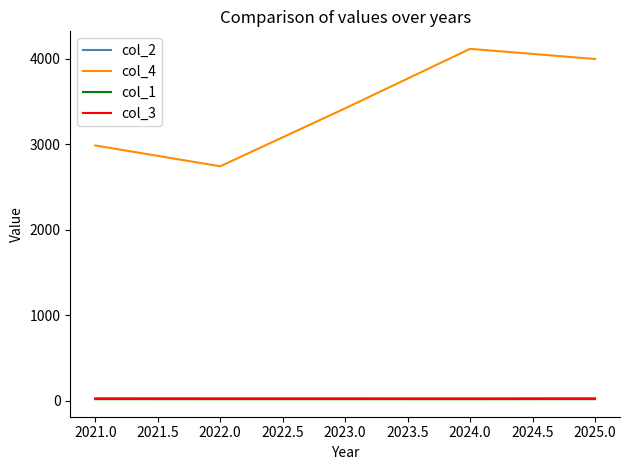

Which series has the largest total across all categories?

col_4